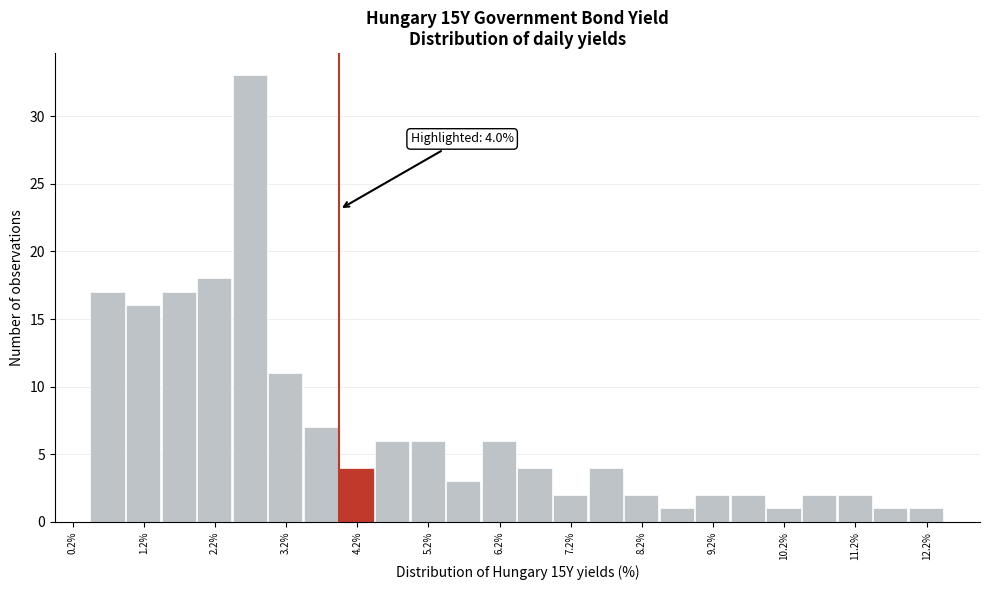

Which range on the x-axis has the tallest bar?

2.5 to 3.0